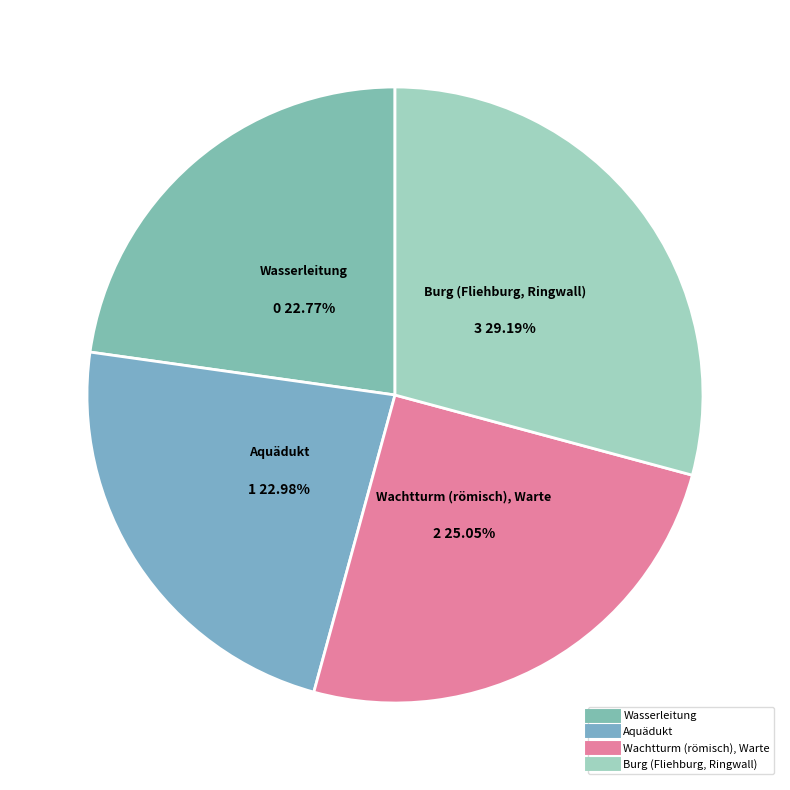

Is the sum of Burg (Fliehburg, Ringwall) and Aquädukt greater than half?

Yes